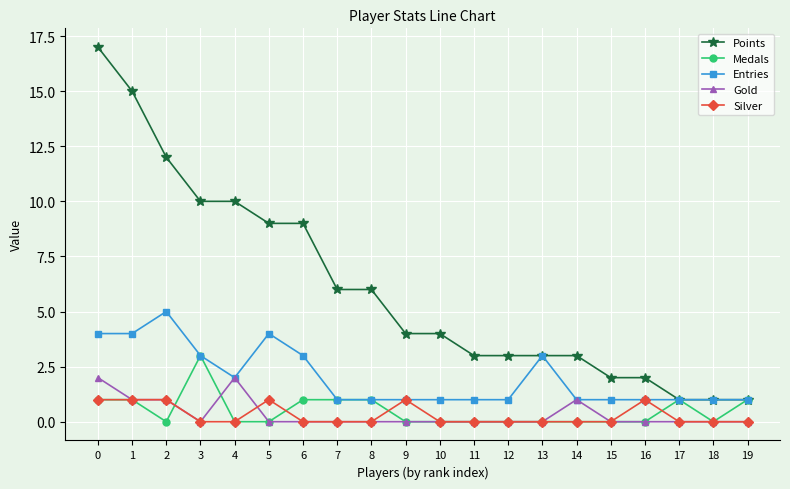

Between 9 and 18, which series saw the biggest shift?

Points